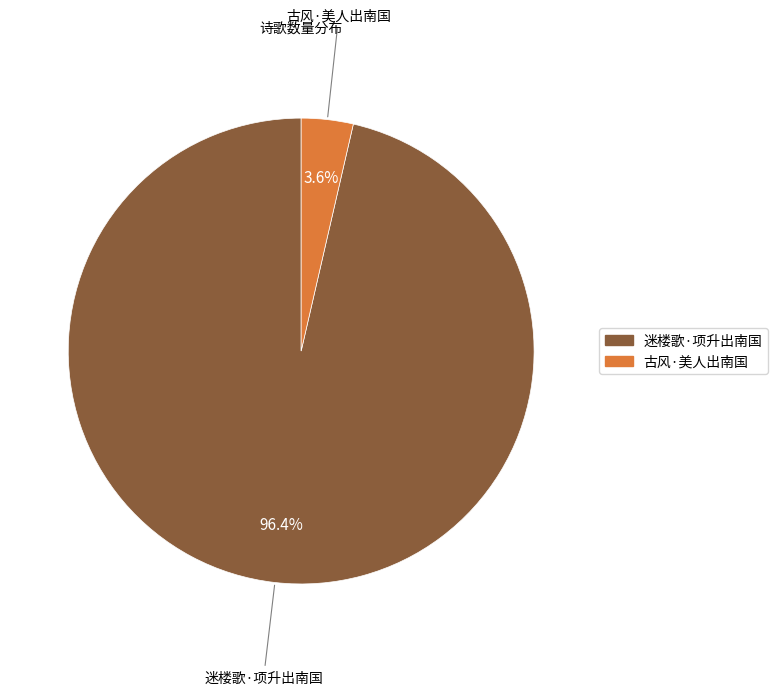

Does 古风·美人出南国 represent more than half of the total?

No